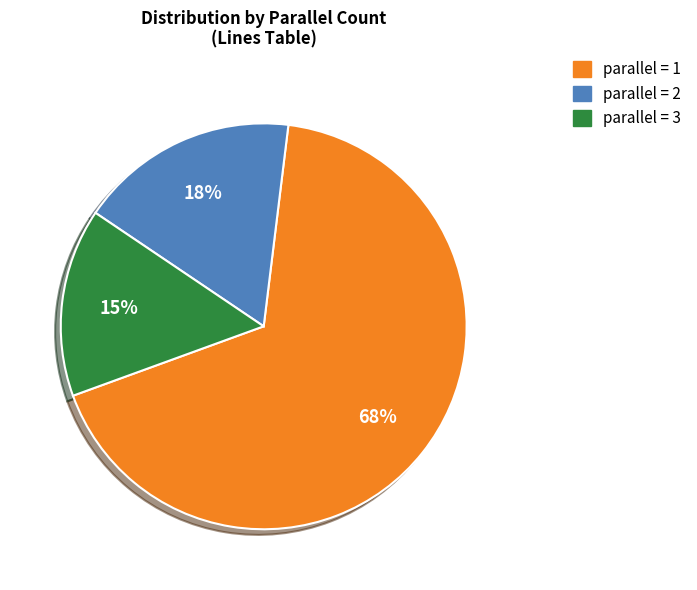

To the nearest percent, what is the average slice percentage?

33%